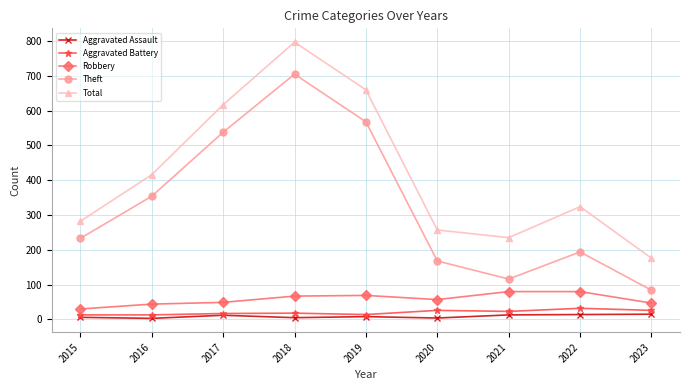

Does the chart have visible grid lines?

Yes